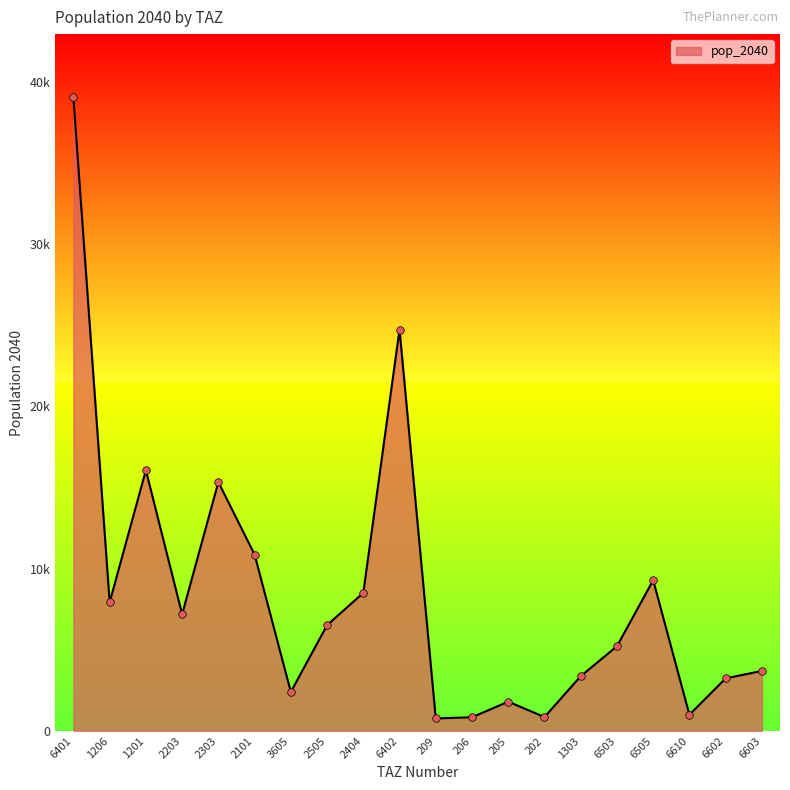

Approximately how many times larger is the value at 6505 compared to 6610?

9.3